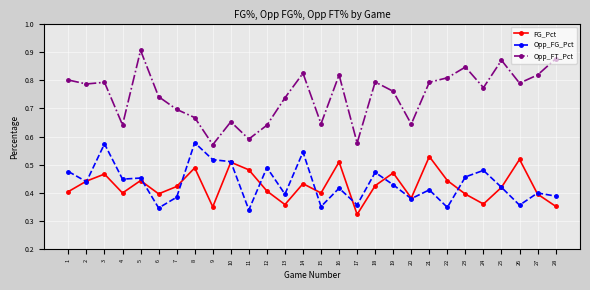

Which label corresponds to the smallest value in the chart?

17